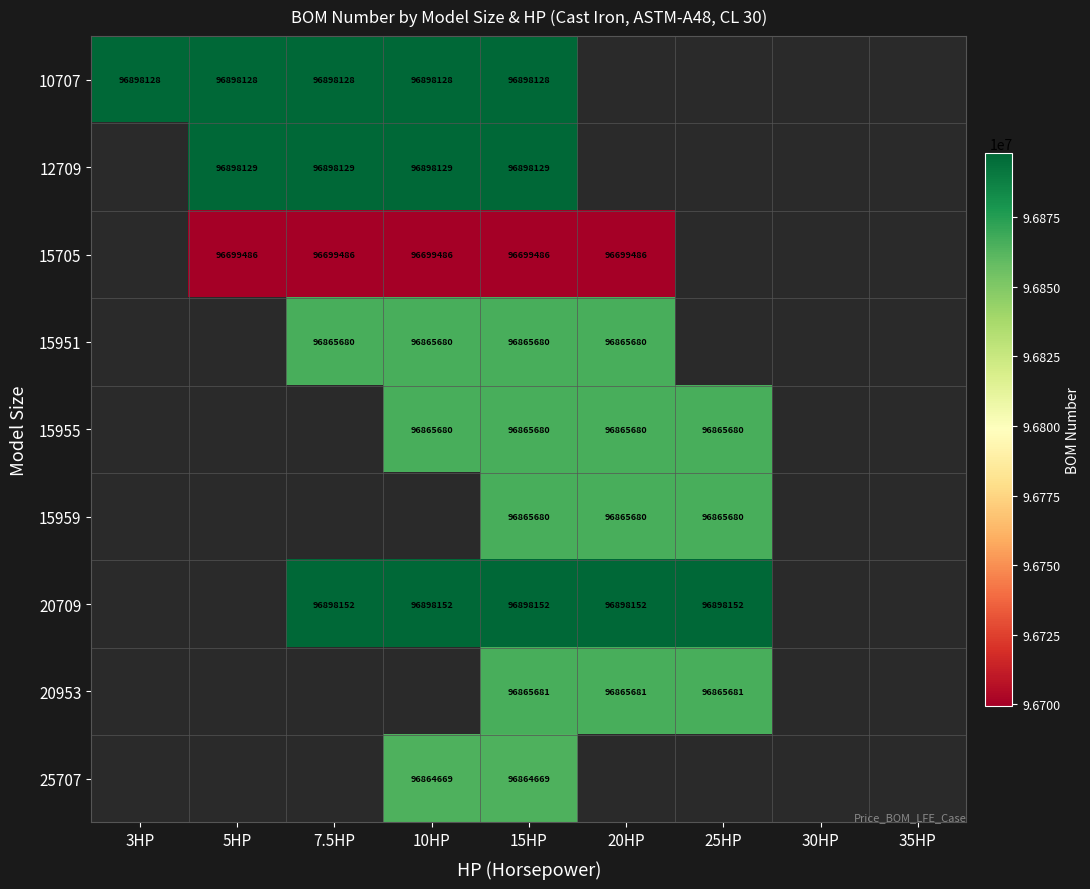

Is the value of 10707 at 15HP greater than the value of 15959 at 25HP?

Yes